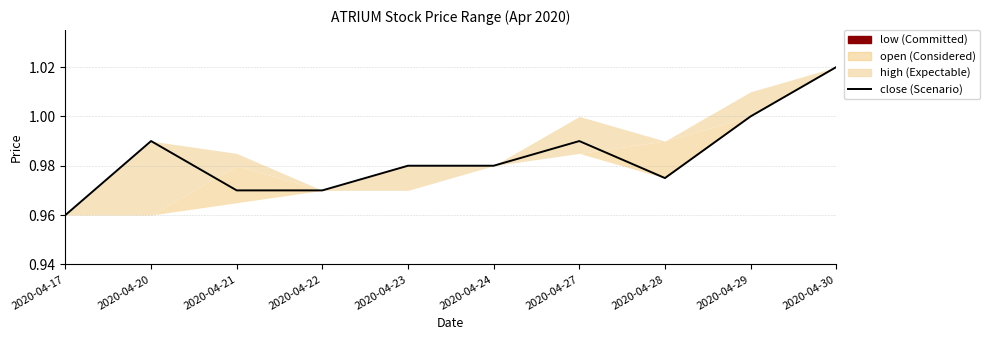

How many lines are shown in the chart?

1